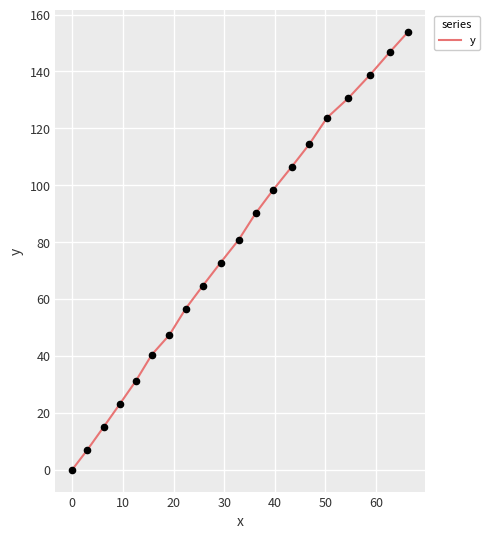

What is the maximum value shown in the chart?

153.9